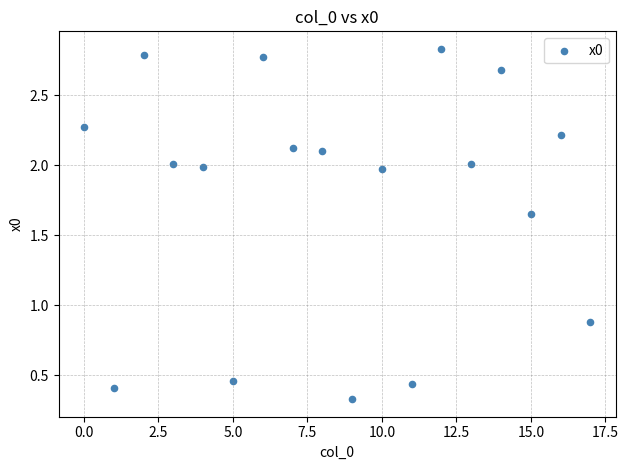

What is the range of Y values (max minus min)?

2.5